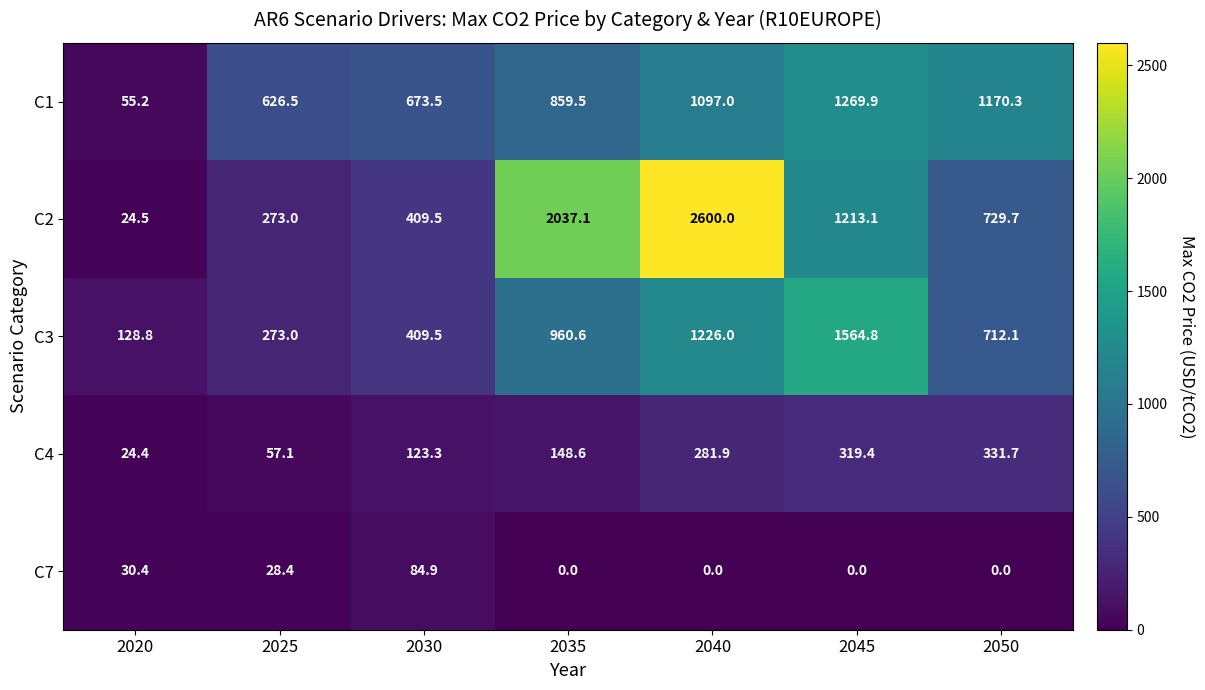

What is the total value across all series at 2050?

2943.8